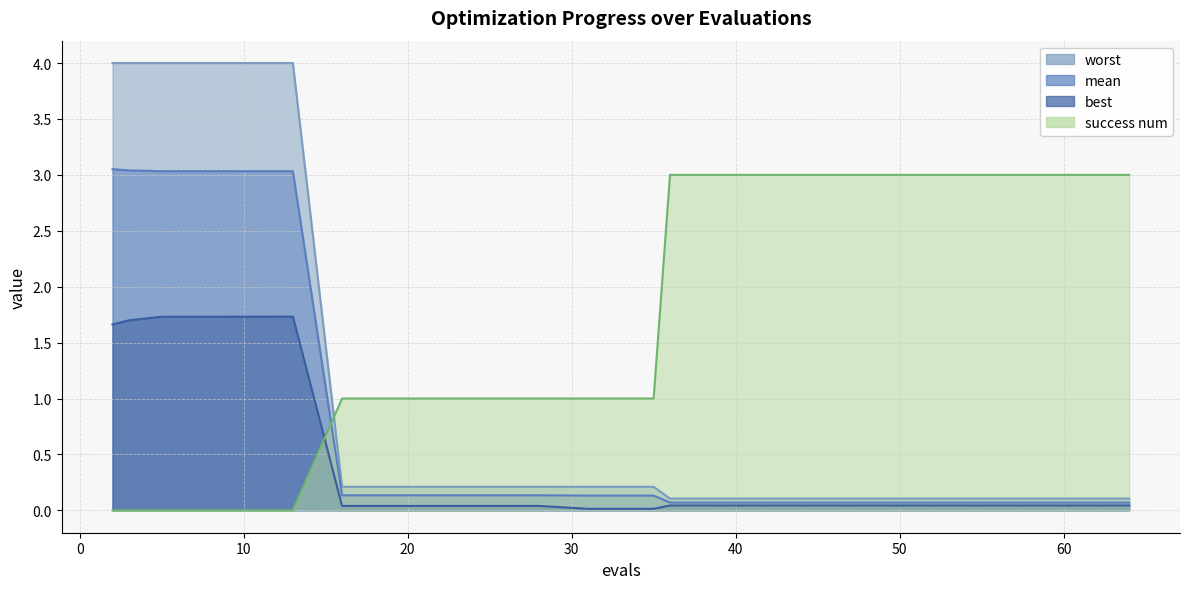

Count the success num values in the range 0 to 3.

20